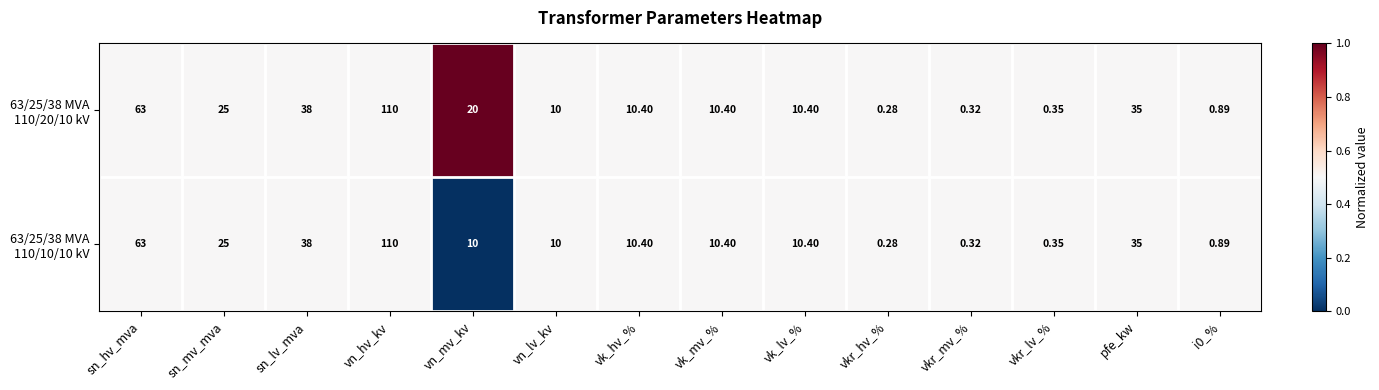

At which category is the sum across all series the highest?

vn_hv_kv